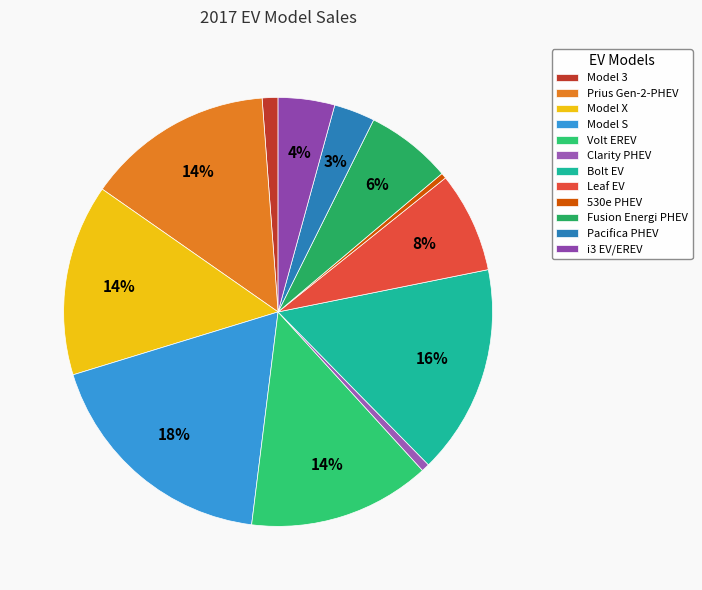

The Prius Gen-2-PHEV slice represents 5% of the pie. True or false?

False